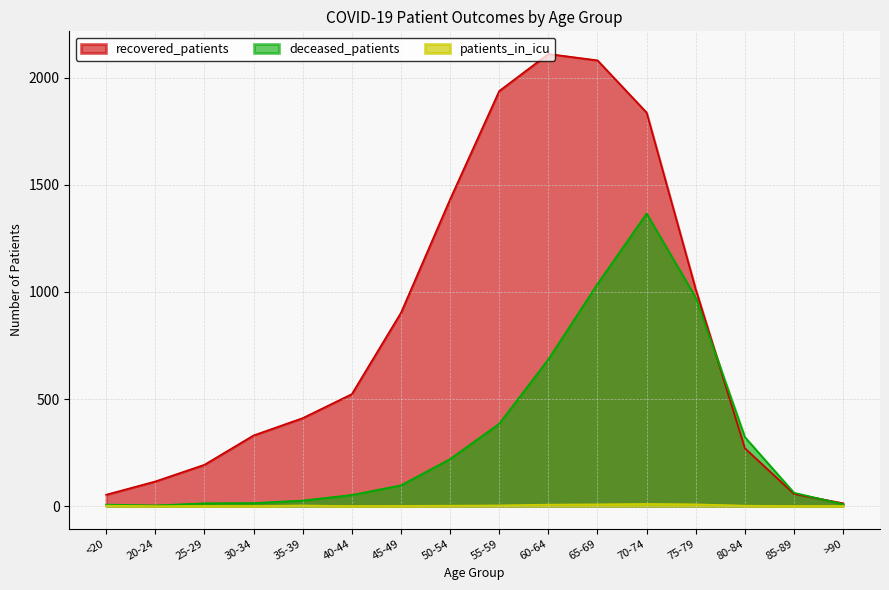

Reading left to right, what are all the values shown in this chart?

recovered_patients: 53	115	193	330	411	523	903	1433	1939	2112	2082	1838	1012	270	57	13
deceased_patients: 7	3	13	14	26	52	97	220	385	686	1038	1367	974	322	62	9
patients_in_icu: 2	0	0	0	3	0	1	2	3	7	8	10	8	2	0	0